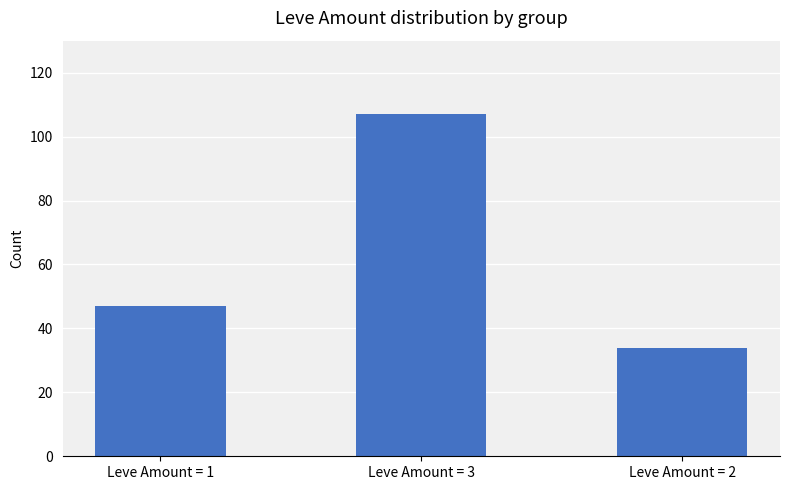

Is it true that the value at Leve Amount = 3 is 67?

False